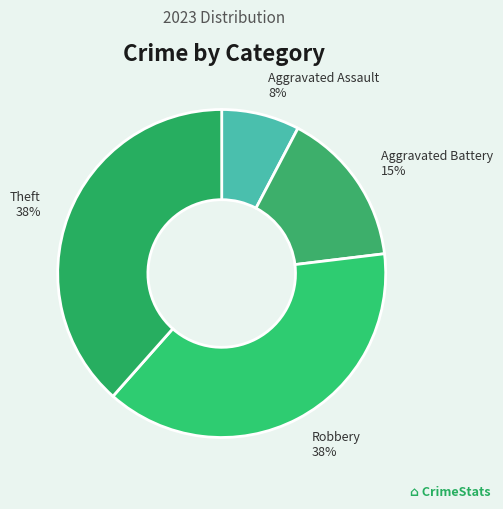

Which has a higher value, Theft or Aggravated Assault?

Theft